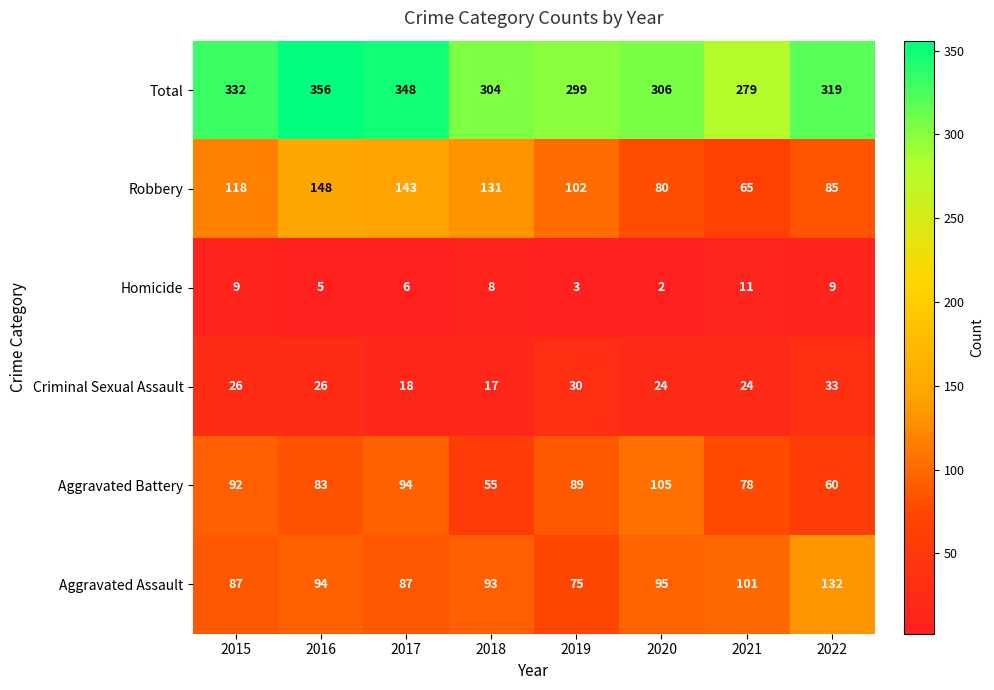

What is the sum of all Robbery values?

872